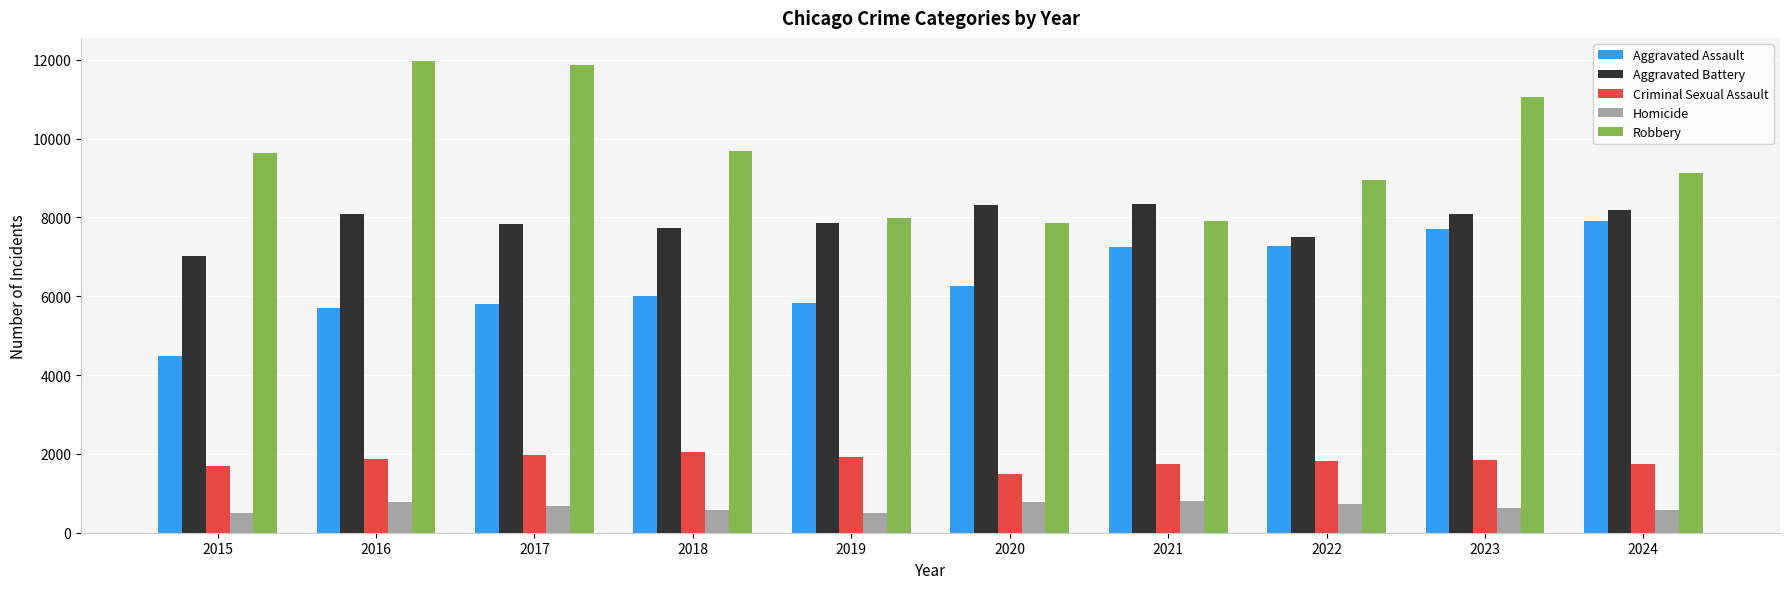

Read the Aggravated Assault value at 2018.

6002